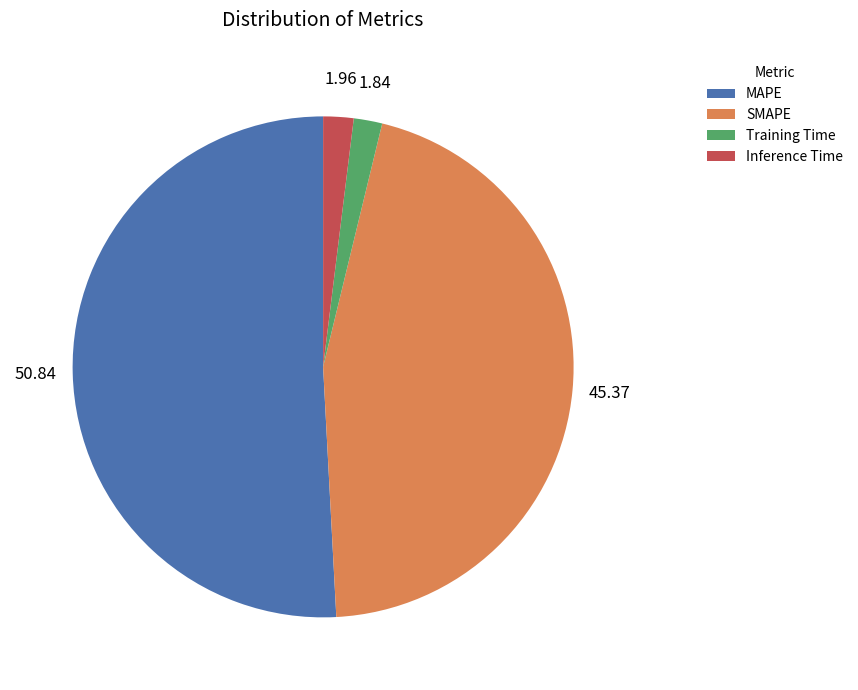

Do Inference Time and MAPE together represent more than half of the pie?

Yes